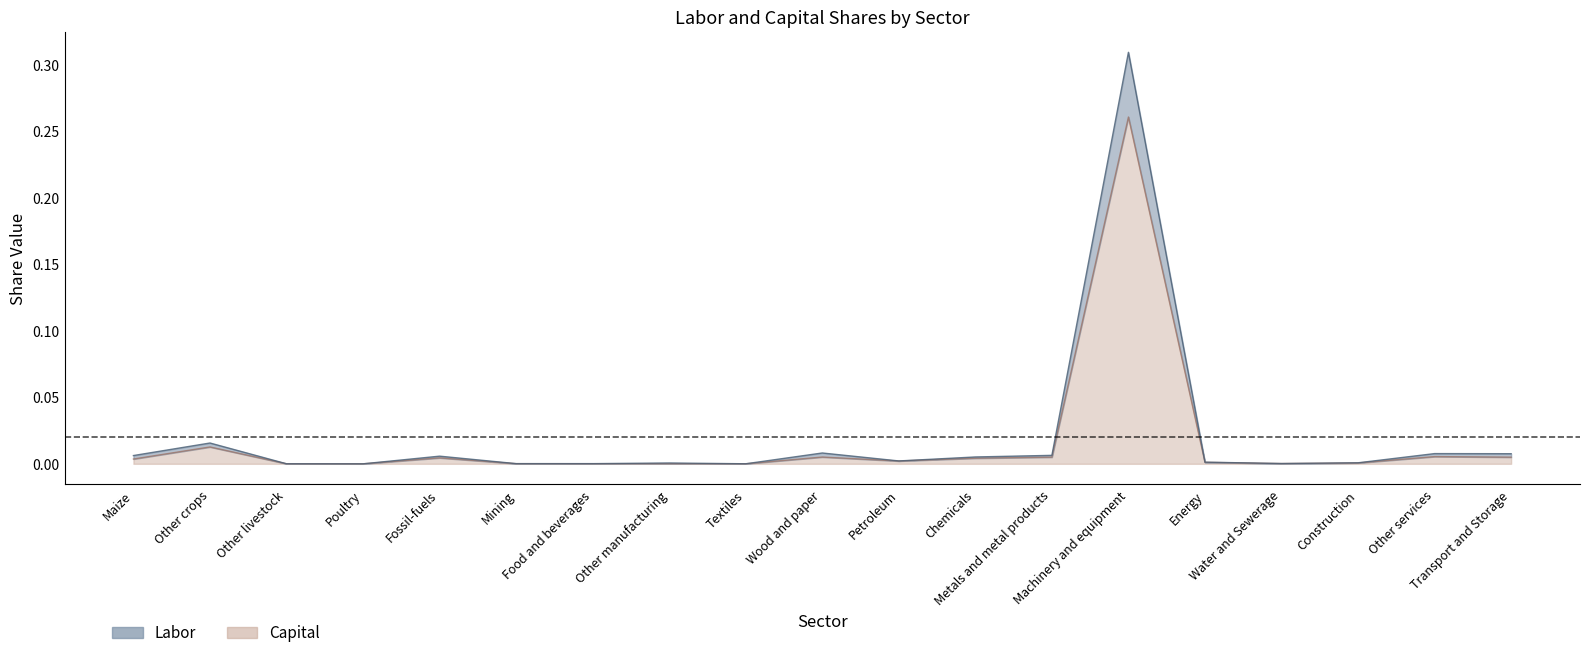

The value of Capital at Water and Sewerage is 0.0. True or false?

True